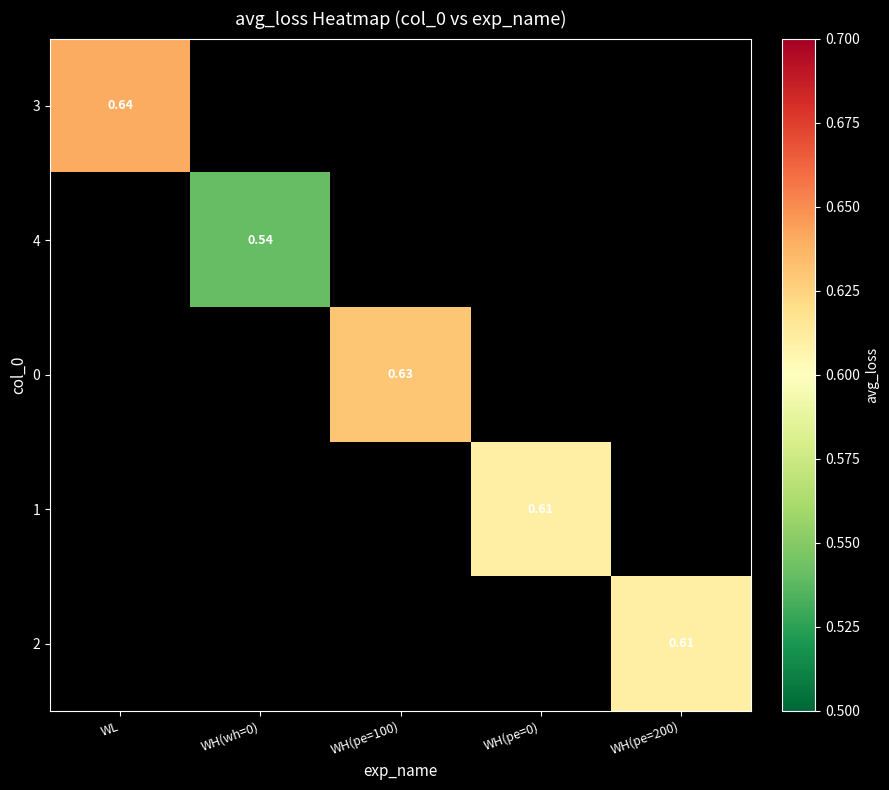

What is the smallest value displayed?

0.5